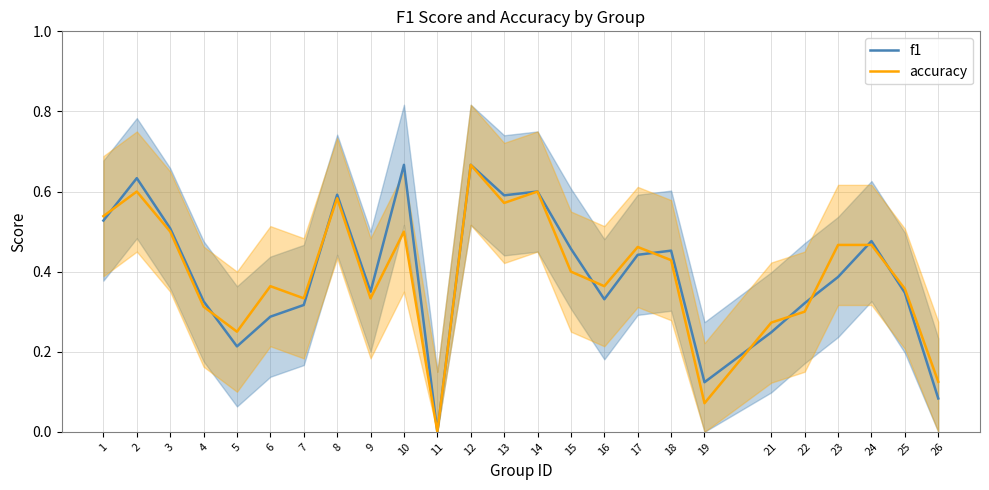

How many times do accuracy and f1 cross each other?

10